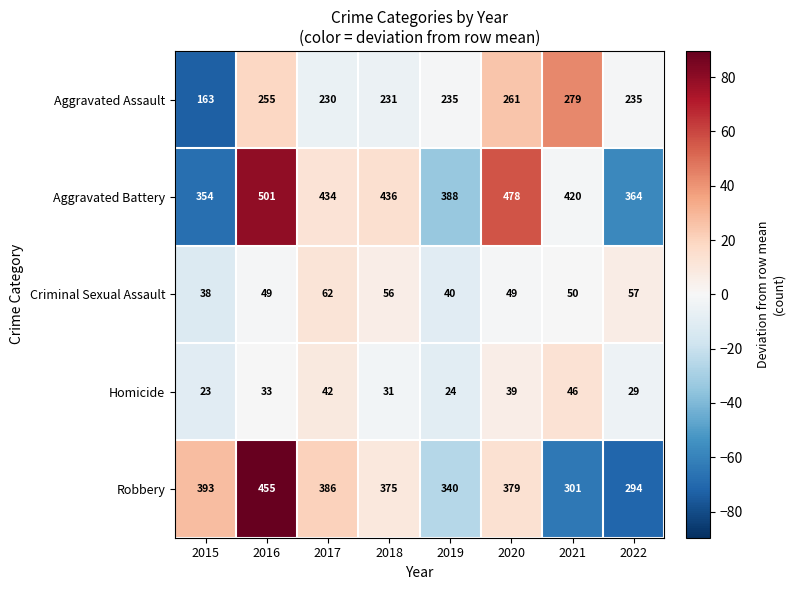

Is it true that Aggravated Battery equals 646 at 2017?

False